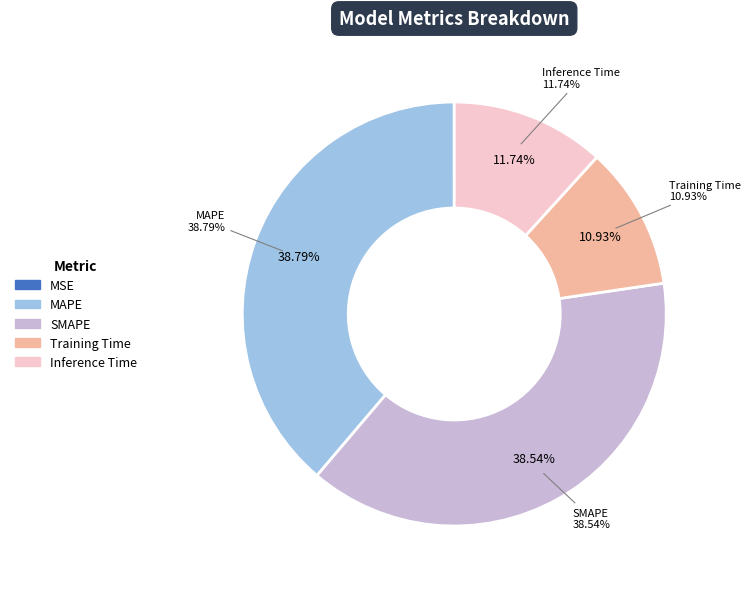

To the nearest percent, what is the combined percentage of SMAPE and Inference Time?

50%